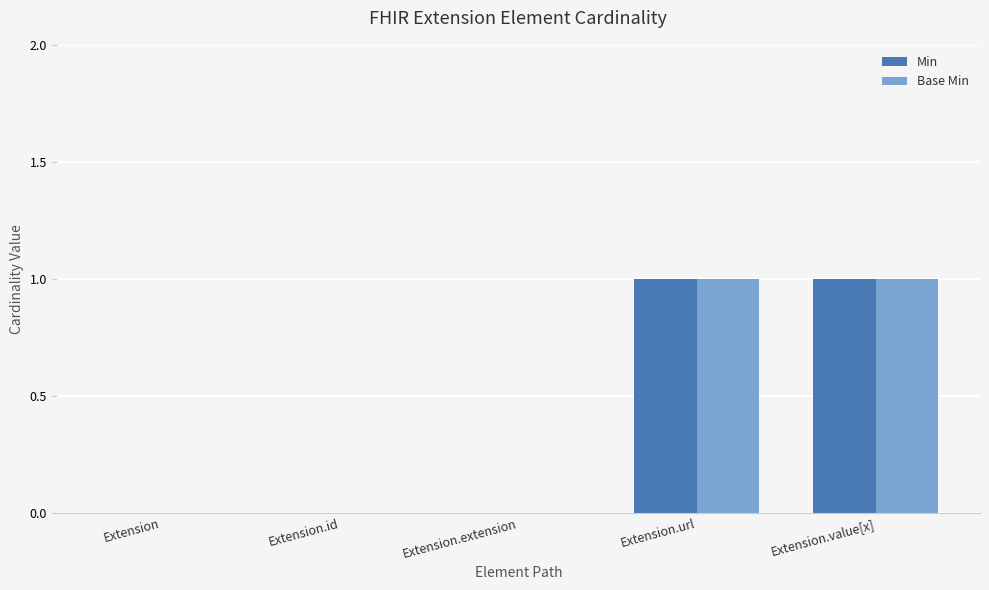

Reading right to left, what are all the values shown in this chart?

Min: 1	1	0	0	0
Base Min: 1	1	0	0	0